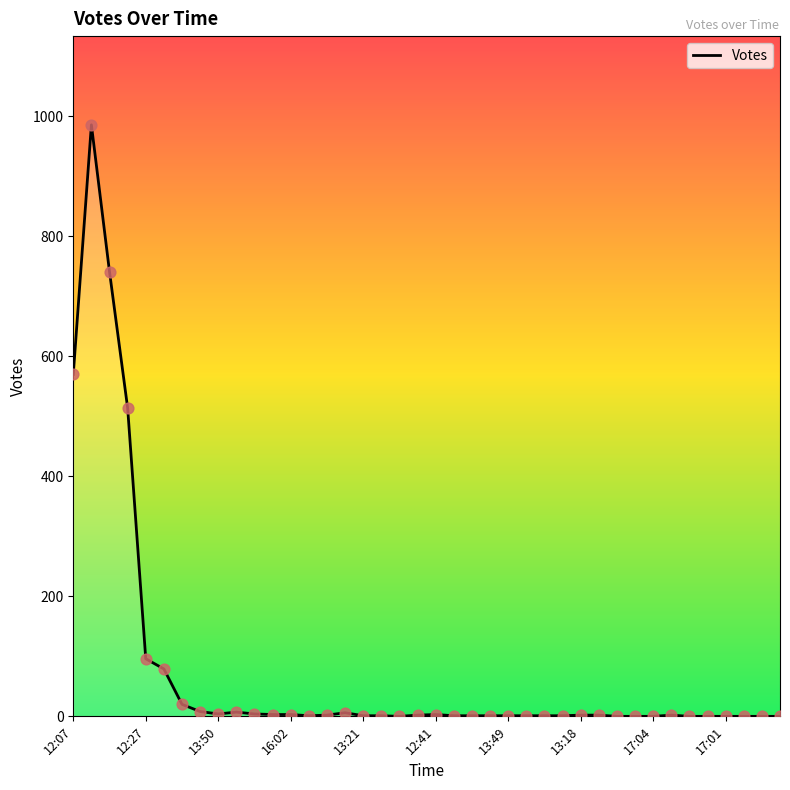

What is the maximum value shown in the chart?

986